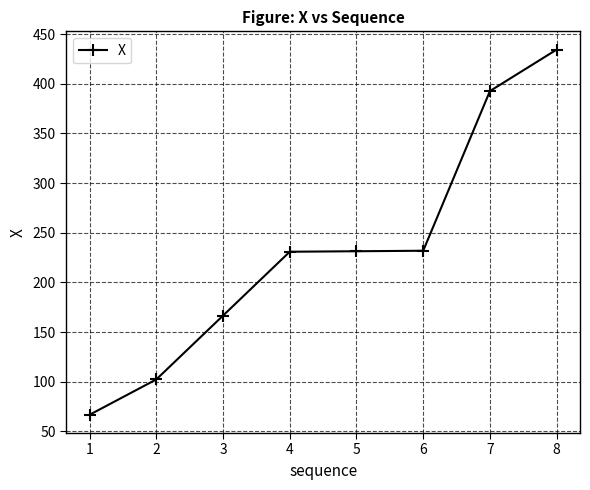

The value at 6 is 414.8. True or false?

False